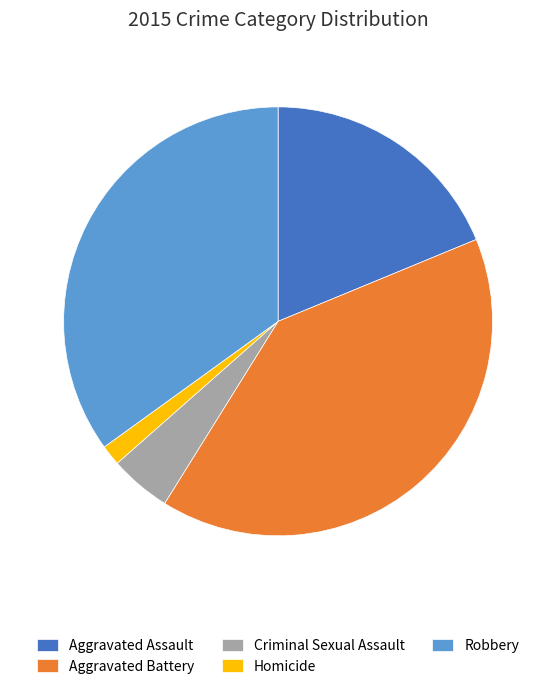

Between Aggravated Battery and Criminal Sexual Assault, which is larger?

Aggravated Battery